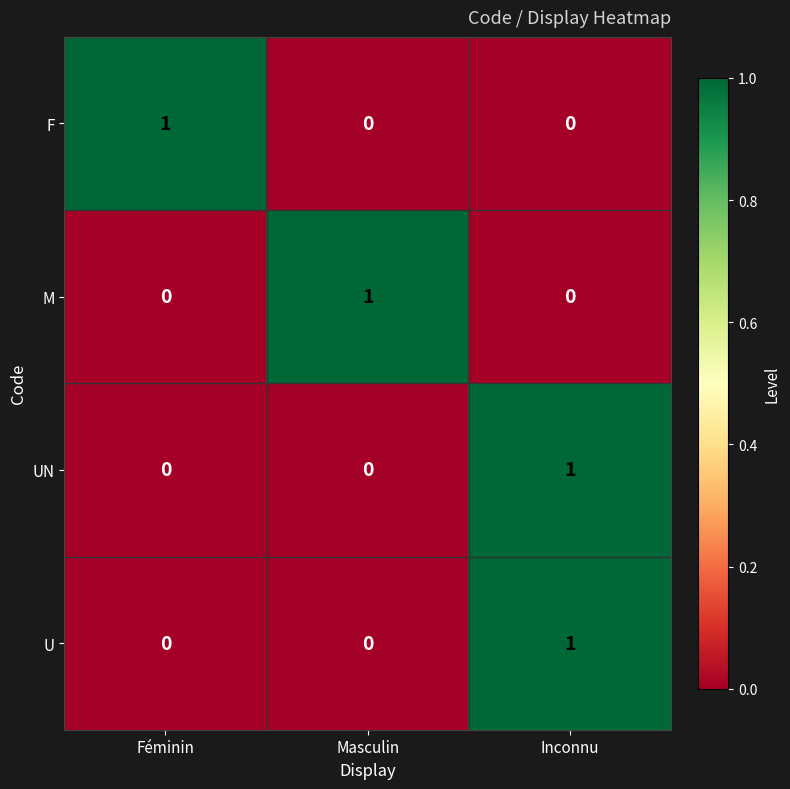

At which category is the sum across all series the highest?

Inconnu